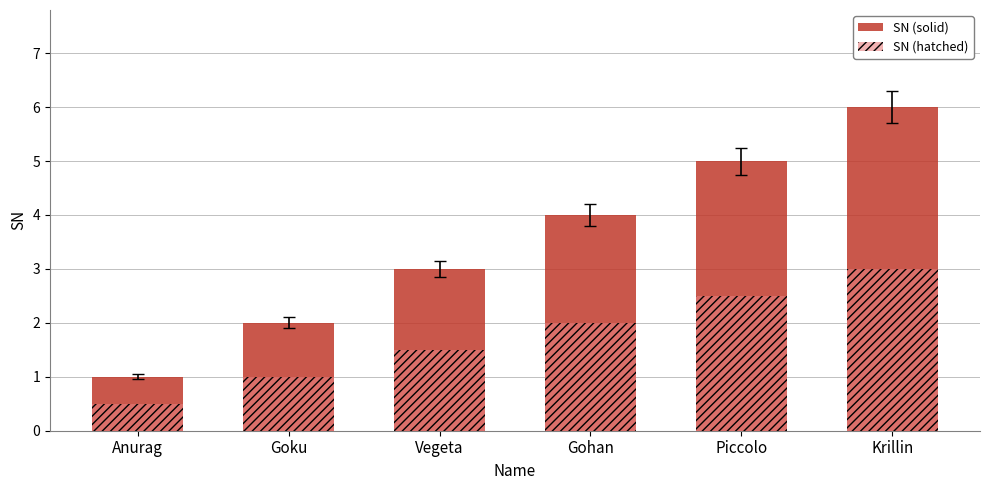

How many data points in SN (solid) are less than 4?

3